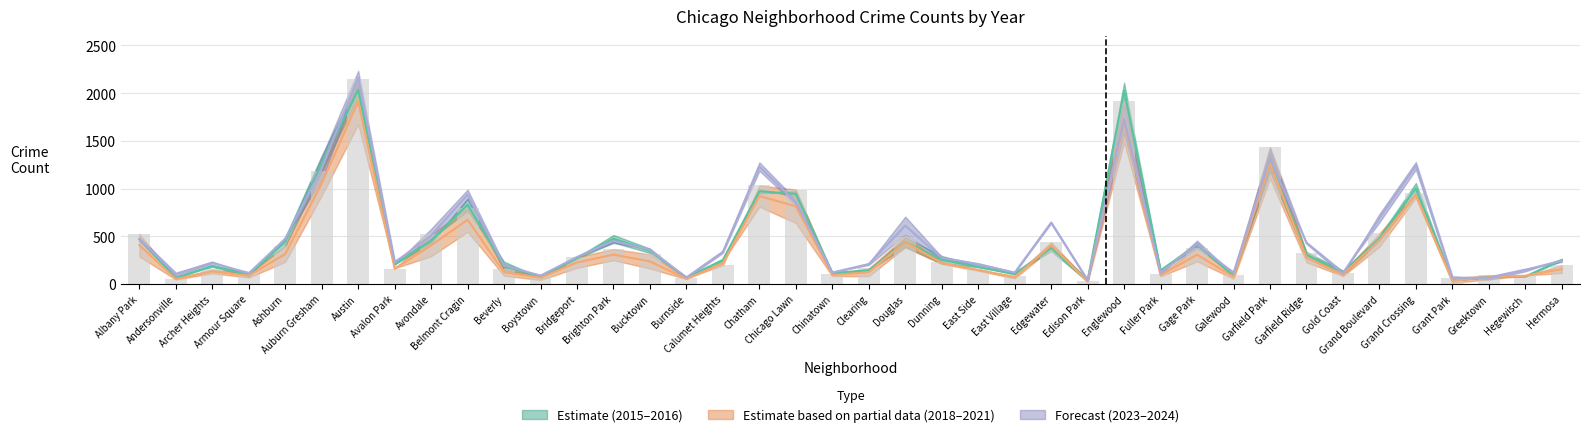

True or false: 2023 has a value of 431.0 at Garfield Ridge.

True